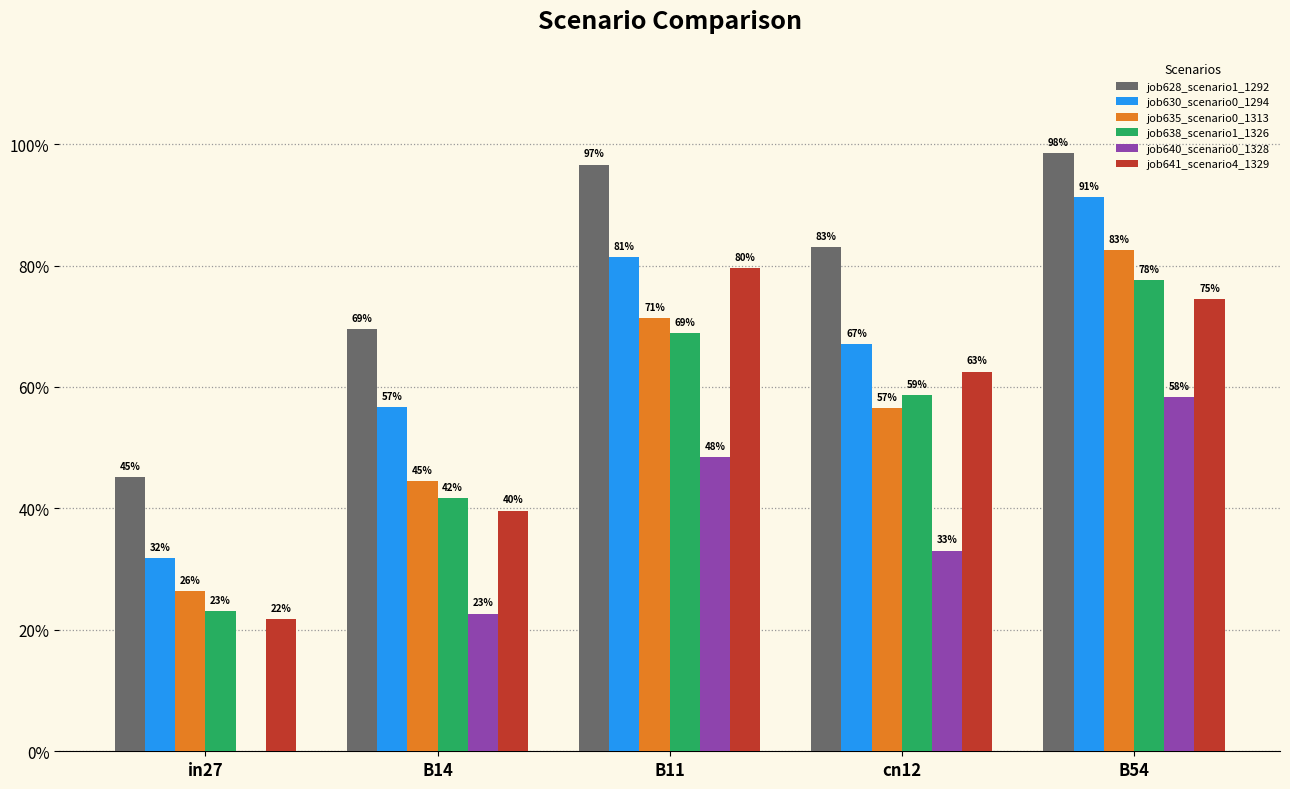

What are all the series names shown in the legend?

job628_scenario1_1292, job630_scenario0_1294, job635_scenario0_1313, job638_scenario1_1326, job640_scenario0_1328, job641_scenario4_1329